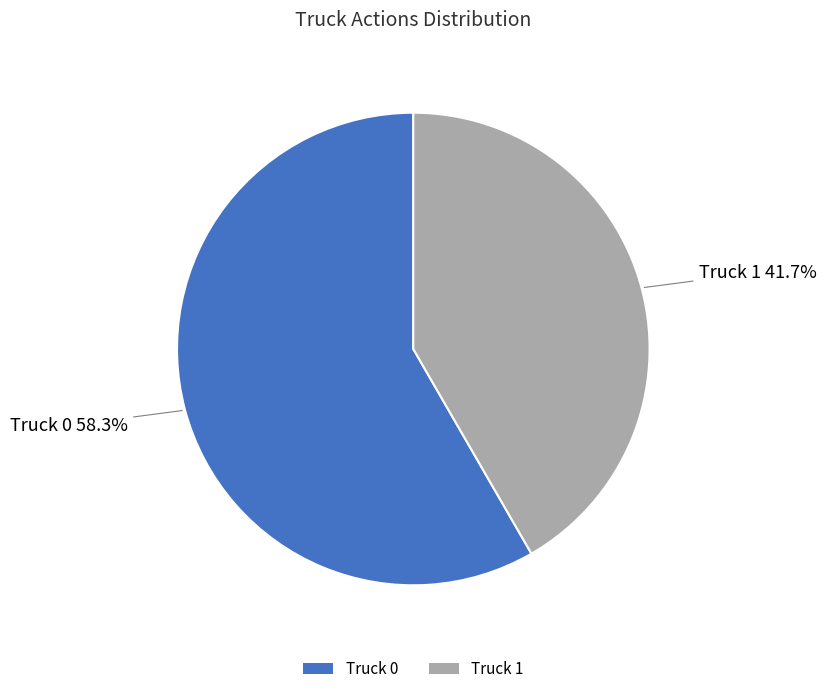

Count the number of slices in the pie.

2